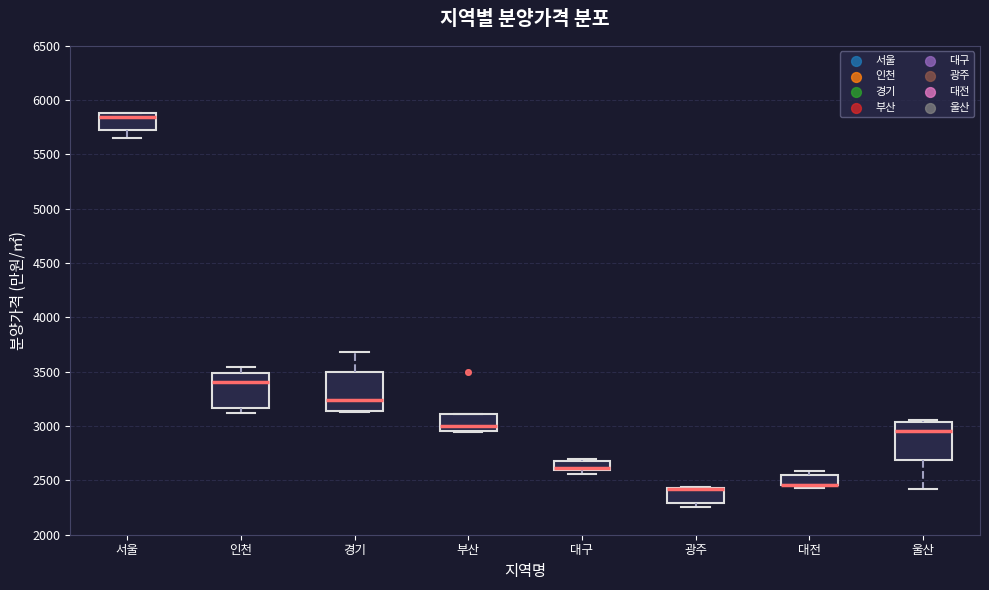

Reading left to right, read every box against the y-axis: the position of its median line, the range the box covers, and the ends of its whiskers. The values are not printed on the chart, so give them approximately, as read against the axis.

서울: median 5850, box 5700 to 5900, whiskers 5650 to 5900
인천: median 3400, box 3150 to 3500, whiskers 3100 to 3550
경기: median 3250, box 3150 to 3500, whiskers 3150 to 3700
부산: median 3000, box 2950 to 3100, whiskers 2950 to 3100
대구: median 2600 (drawn on the box's lower edge), box 2600 to 2700, whiskers 2550 to 2700
광주: median 2400 (drawn on the box's upper edge), box 2300 to 2450, whiskers 2250 to 2450
대전: median 2450 (drawn on the box's lower edge), box 2450 to 2550, whiskers 2450 (just below the box's lower edge) to 2600
울산: median 2950, box 2700 to 3050, whiskers 2400 to 3050